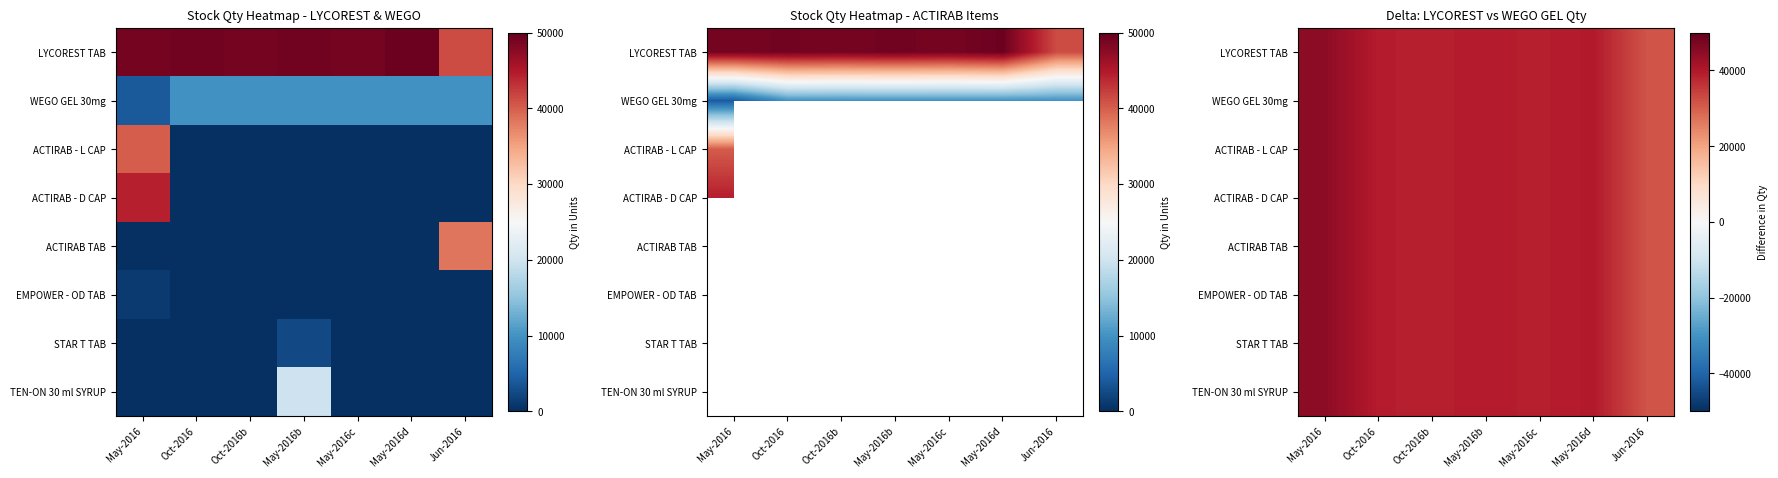

True or false: LYCOREST TAB has a value of 20523 at Oct-2016.

False